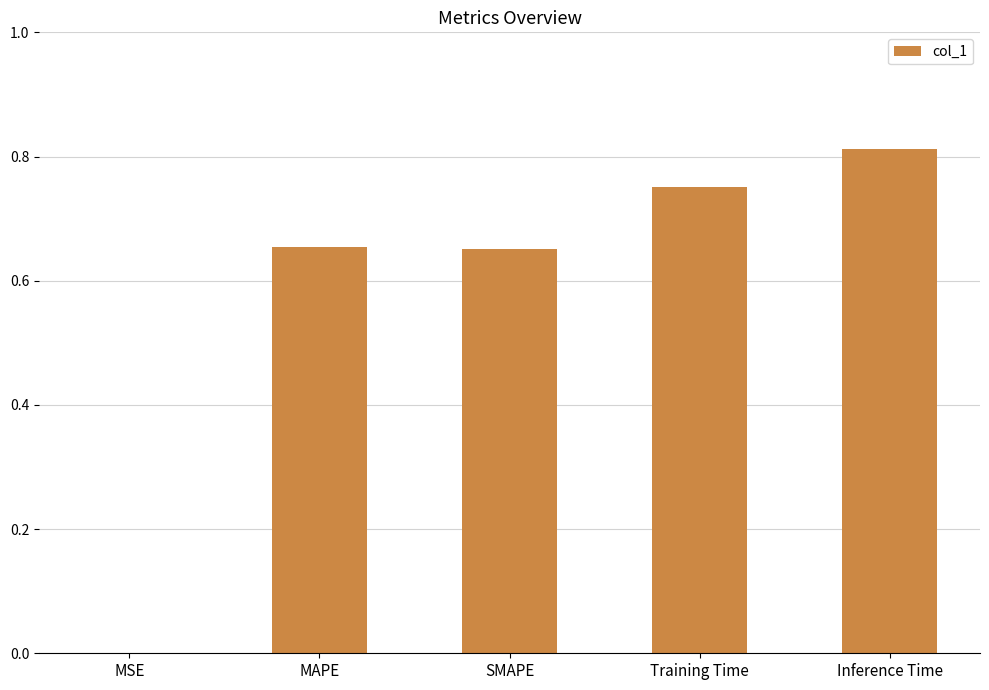

Which category has the highest value across all series?

Inference Time